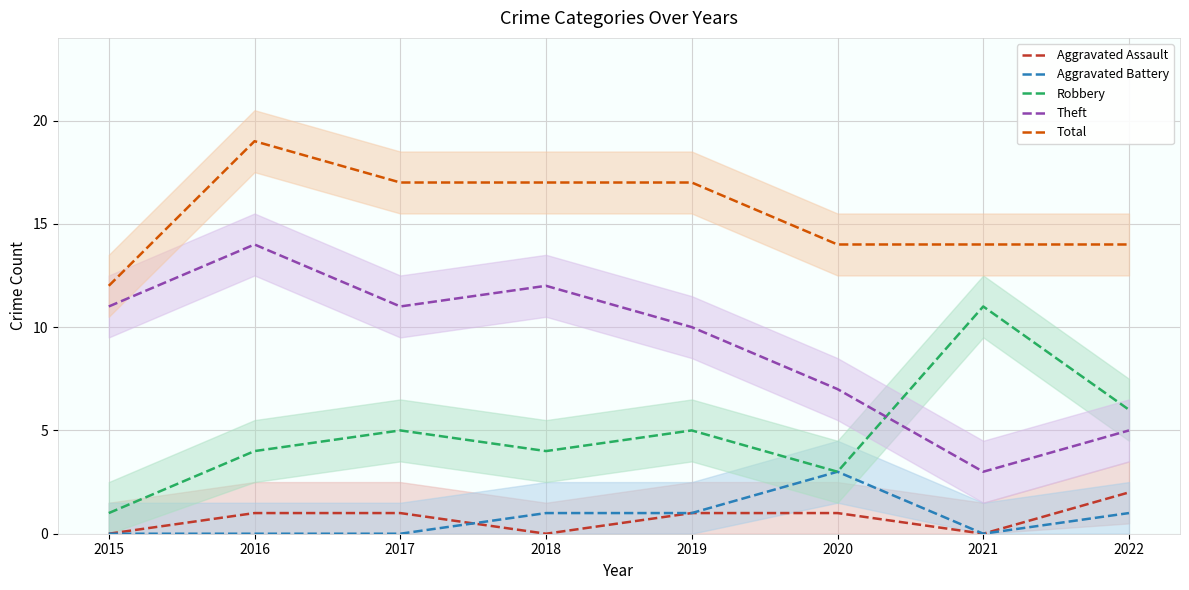

Reading left to right, transcribe all the data shown in this chart.

Aggravated Assault: 0	1	1	0	1	1	0	2
Aggravated Battery: 0	0	0	1	1	3	0	1
Robbery: 1	4	5	4	5	3	11	6
Theft: 11	14	11	12	10	7	3	5
Total: 12	19	17	17	17	14	14	14